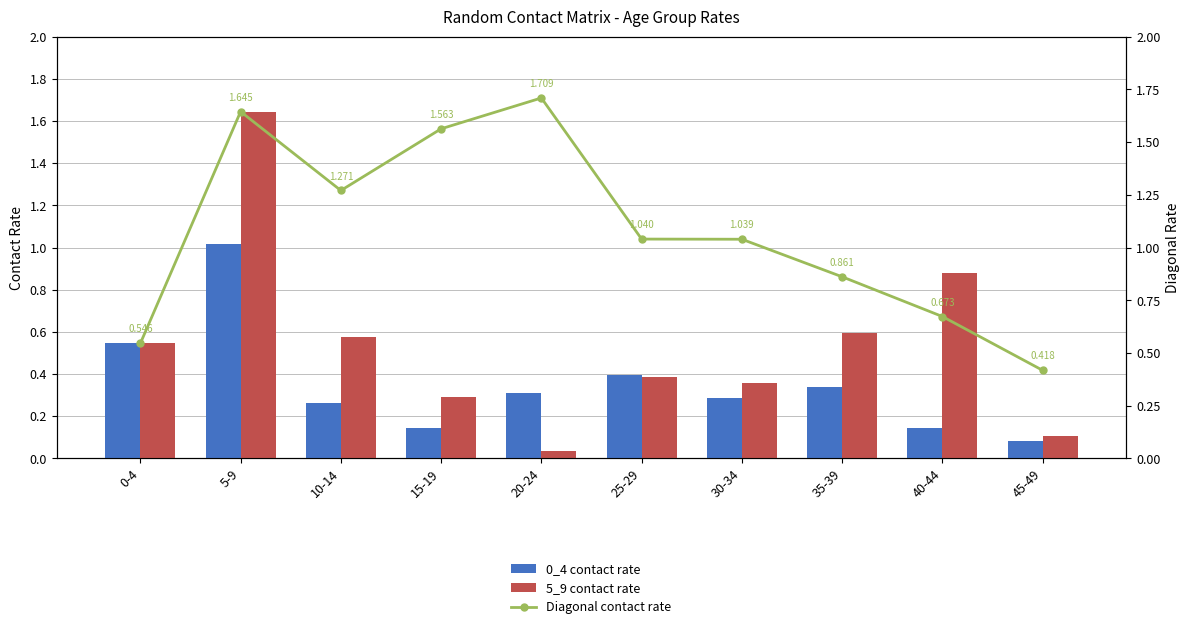

At 15-19, list the series in order from smallest to largest.

0_4 contact rate, 5_9 contact rate, Diagonal contact rate